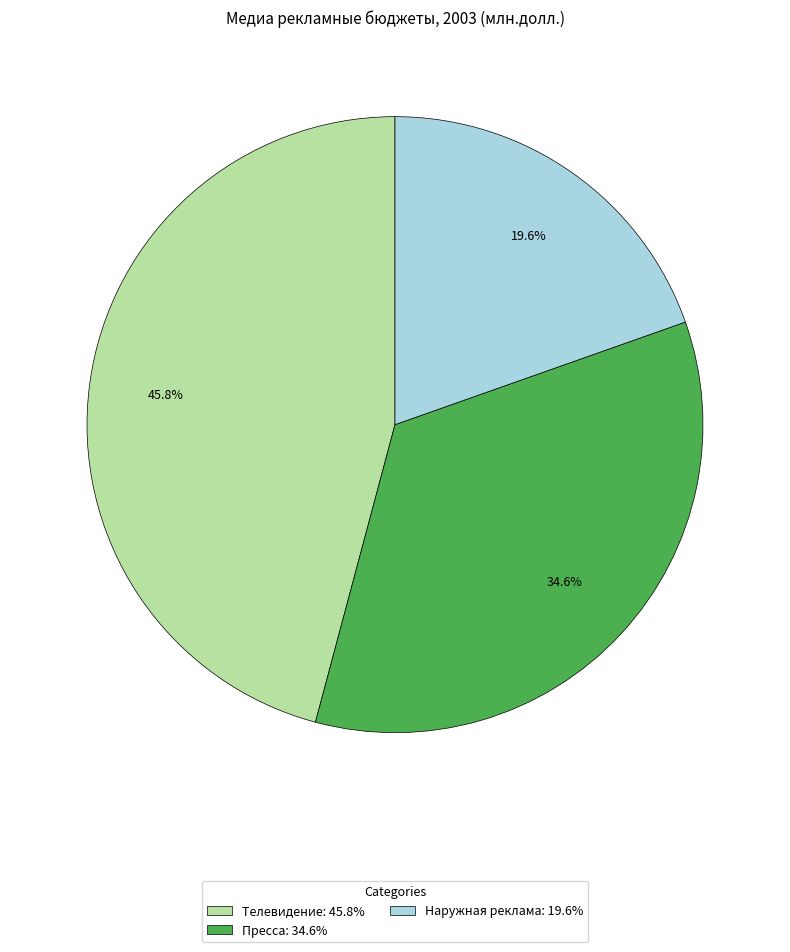

Is there a majority slice in this chart?

No